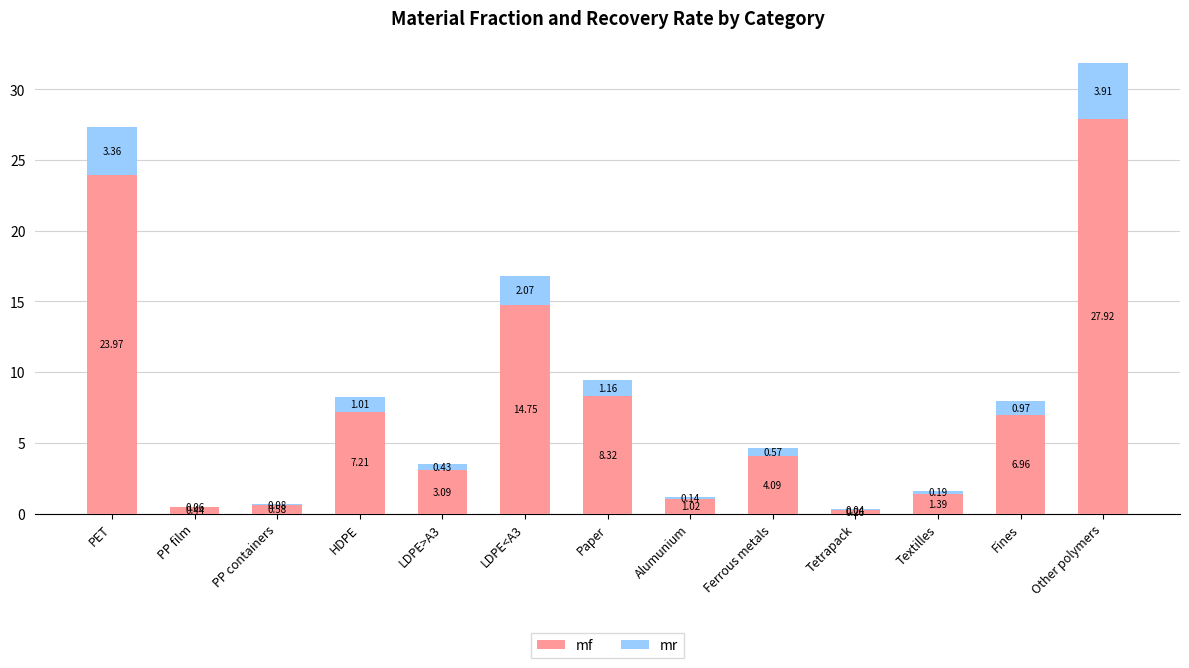

Where does the mf series first go above 4?

PET